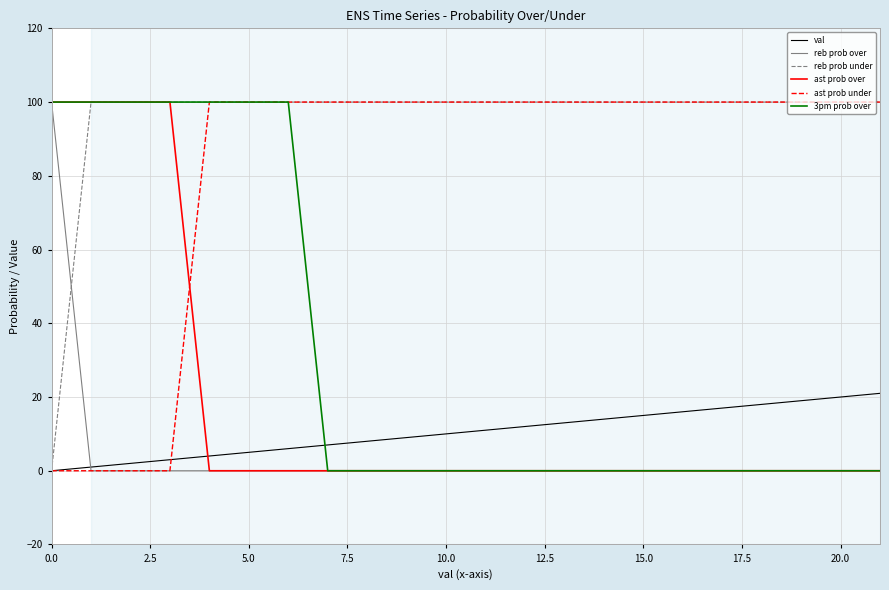

Which series ends up on top after the final intersection of reb prob under and reb prob over?

reb prob under